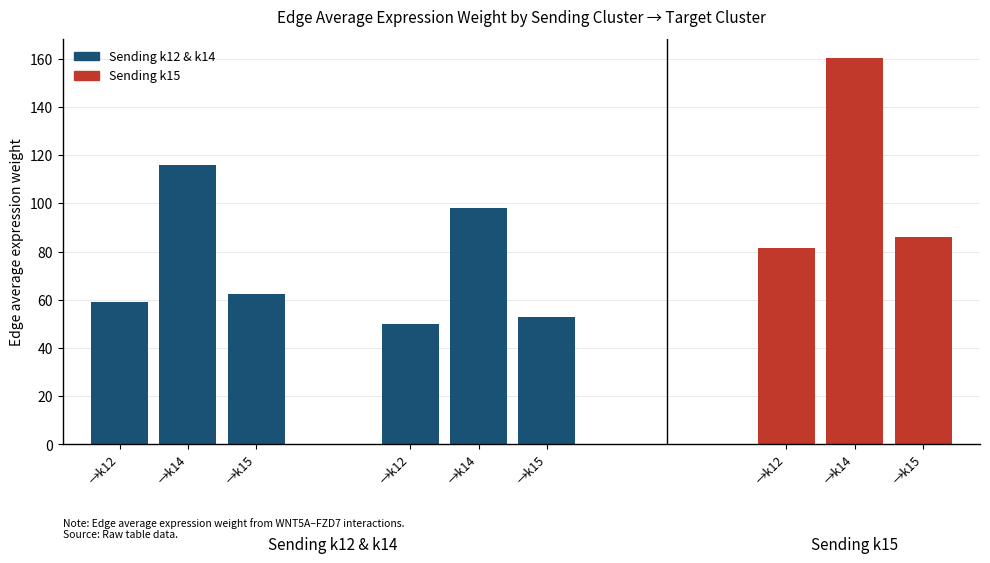

Does the chart contain any negative values?

No